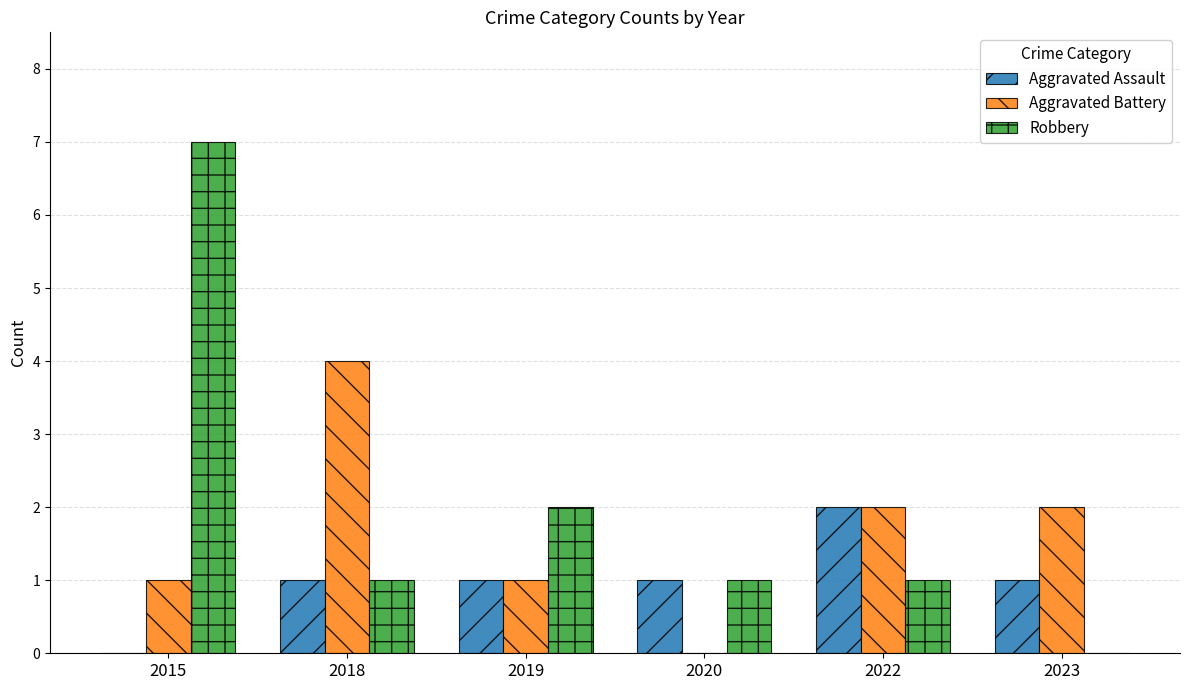

Is it true that Aggravated Assault equals 1 at 2020?

True